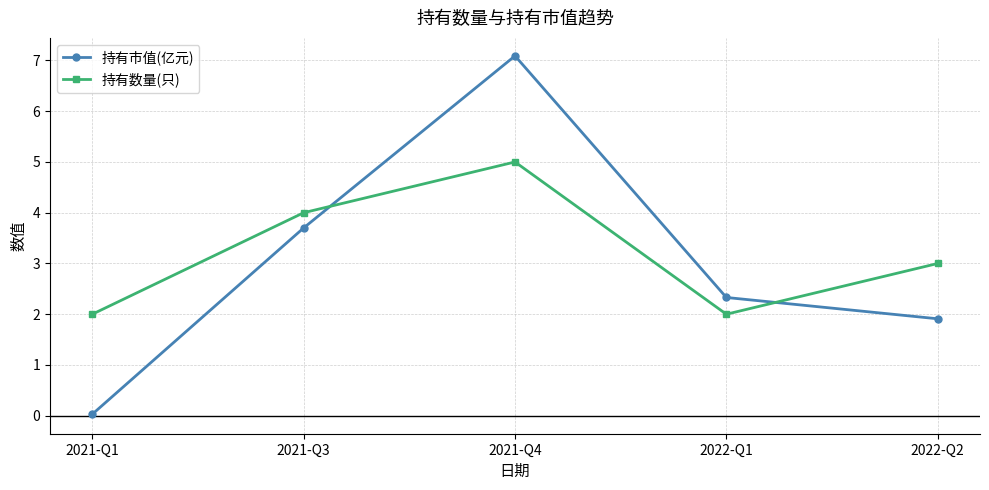

Rank the series by their average value, from highest to lowest.

持有数量(只), 持有市值(亿元)